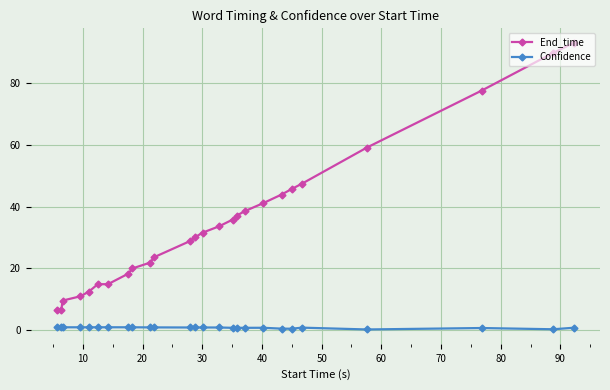

What is the difference between the maximum and minimum values in the End_time series?

86.6